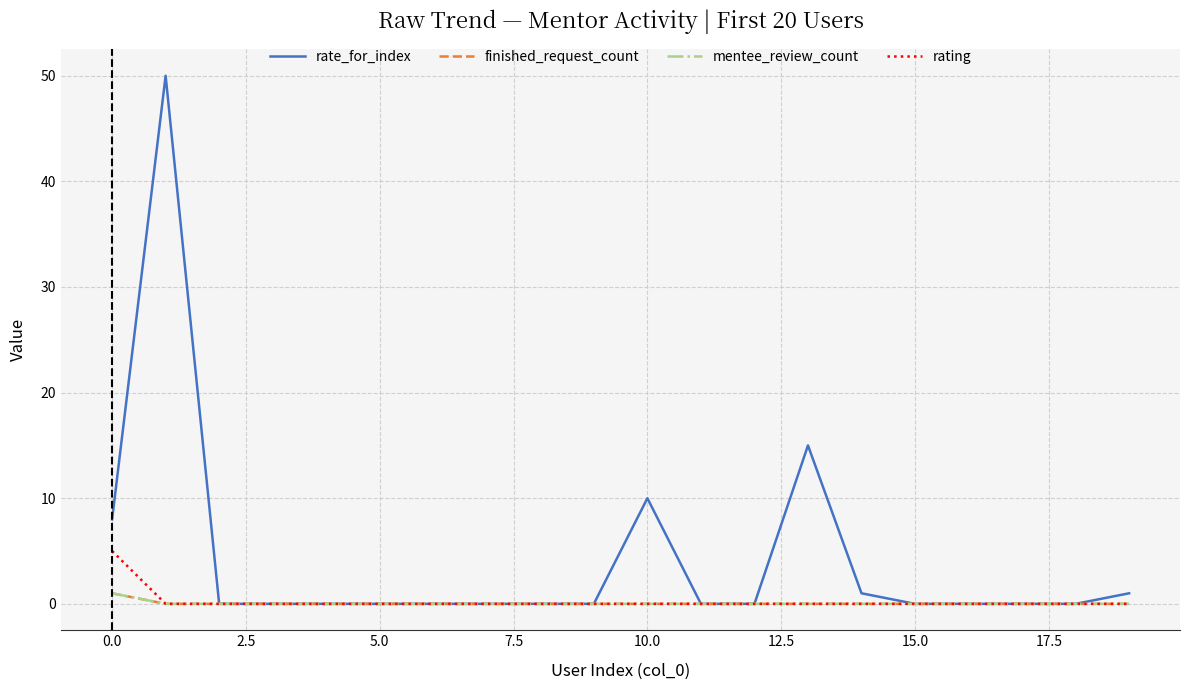

Which series has the widest spread of values?

rate_for_index